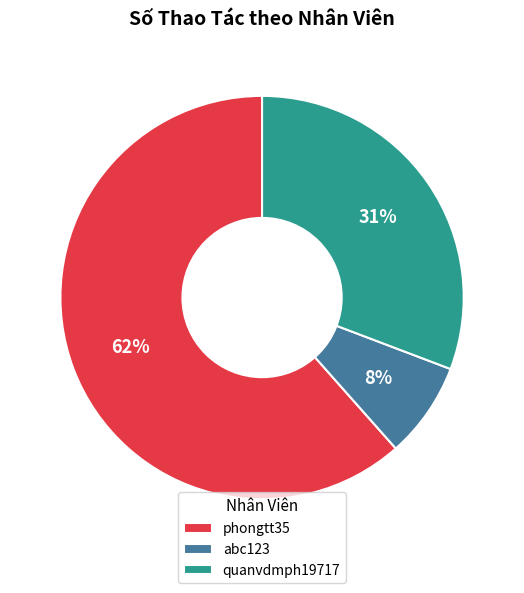

Rank the categories by value from highest to lowest.

phongtt35, quanvdmph19717, abc123